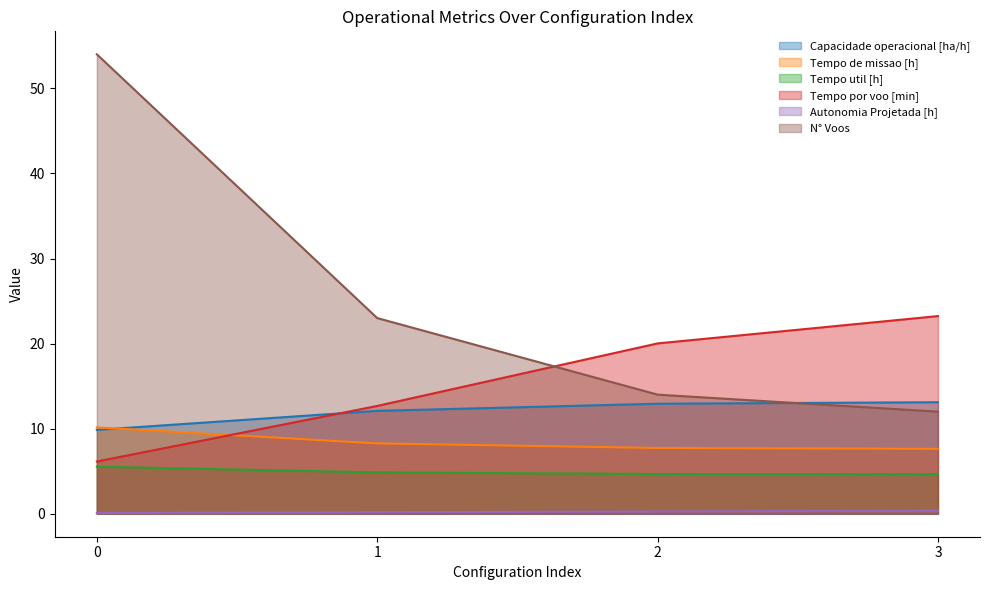

What is the lowest value of the Capacidade operacional [ha/h] series?

9.9